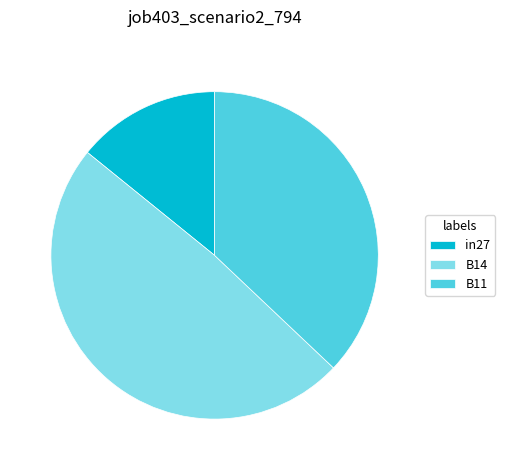

Combined, do B11 and B14 account for over 50%?

Yes